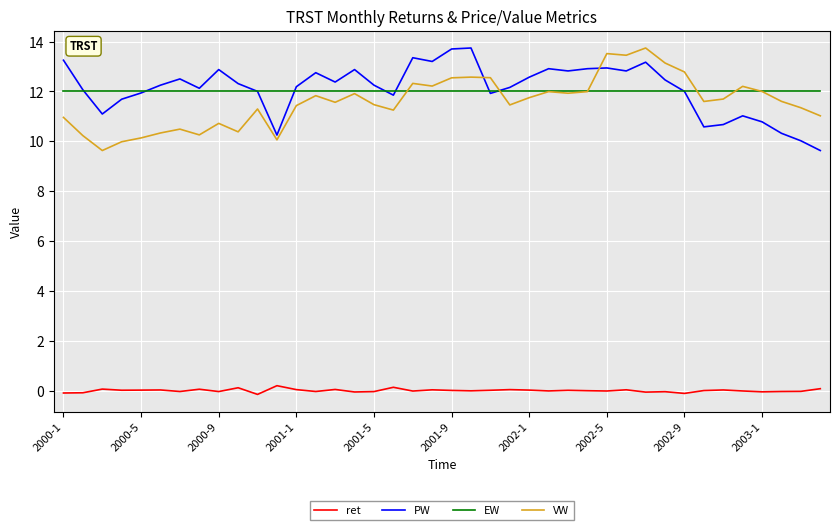

True or false: PW has more than 0 points higher than both neighbors.

True